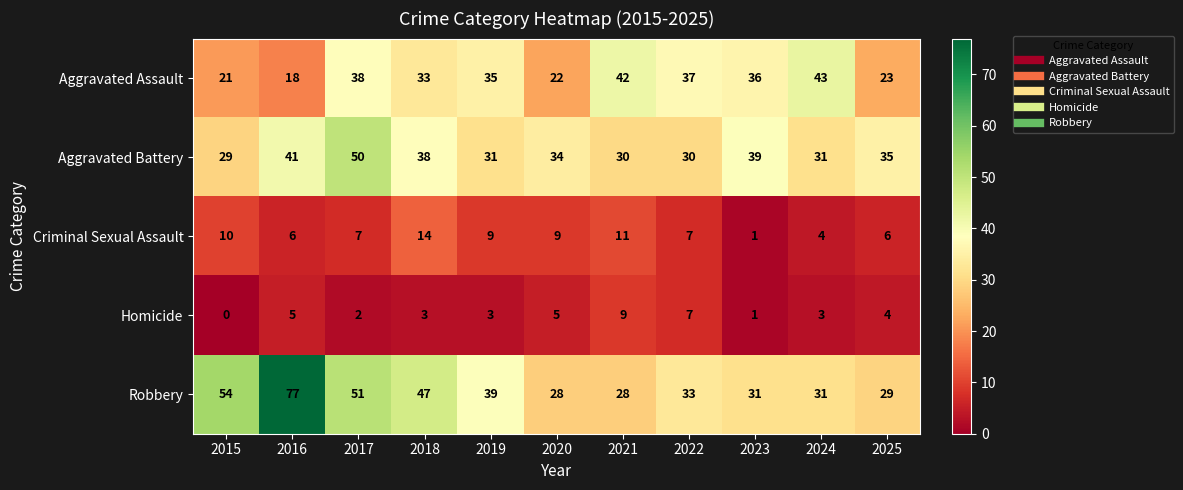

At which label does Aggravated Battery reach its minimum?

2015